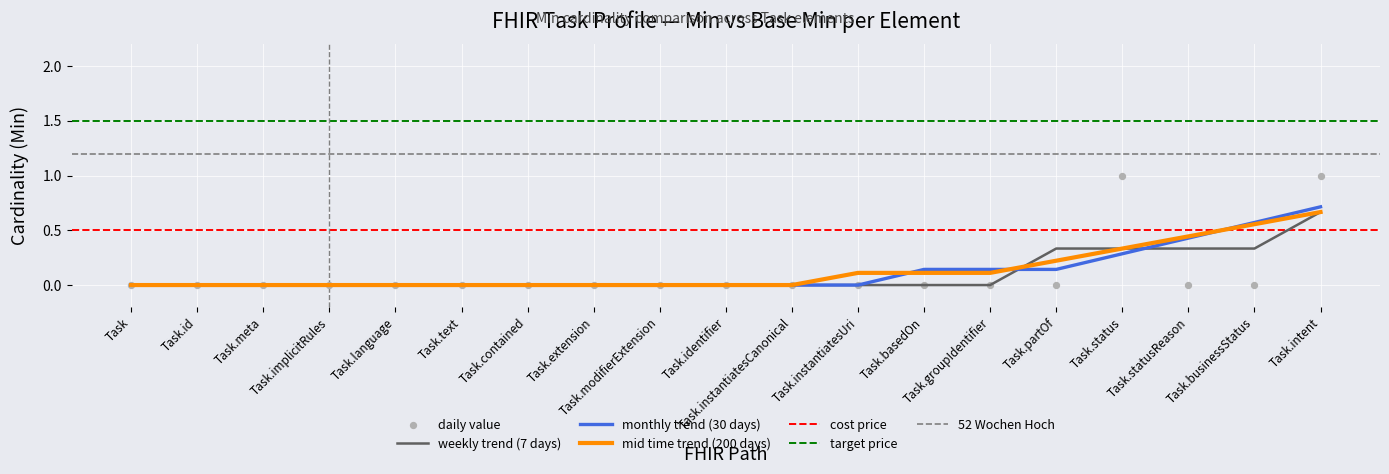

Which has a higher value, Task.basedOn or Task.modifierExtension?

Task.basedOn